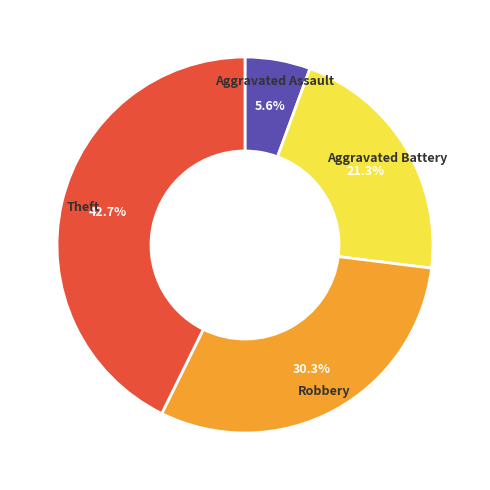

Approximately how many times larger is the value at Aggravated Battery compared to Theft?

0.5